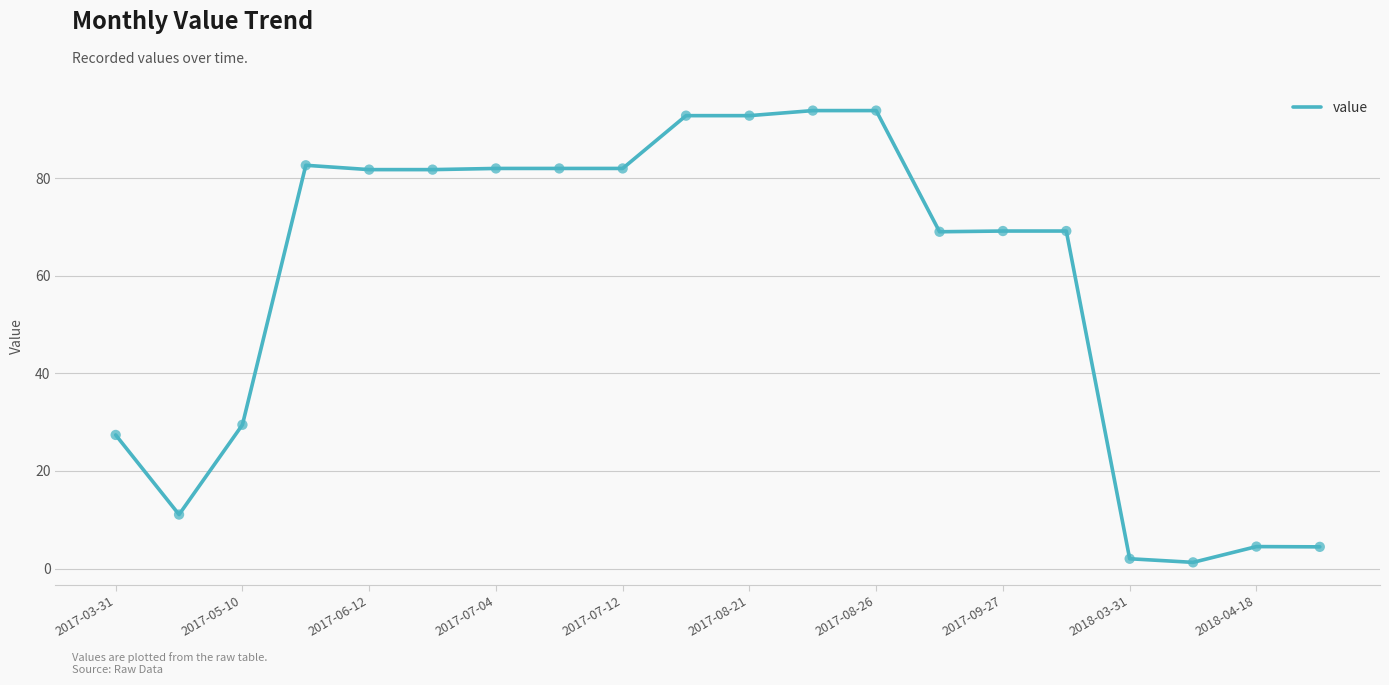

What is the difference between the maximum and minimum values?

92.6